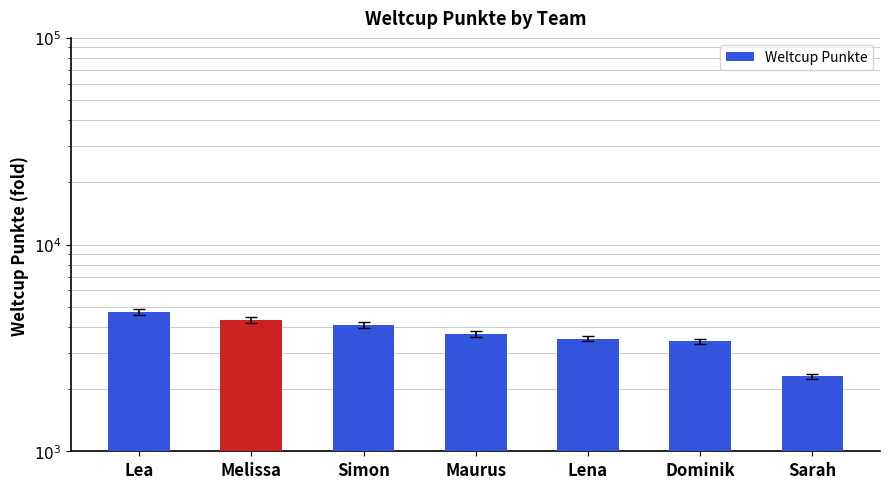

Reading right to left, extract all data points from this chart.

Sarah=2307	Dominik=3410	Lena=3506	Maurus=3698	Simon=4093	Melissa=4320	Lea=4713